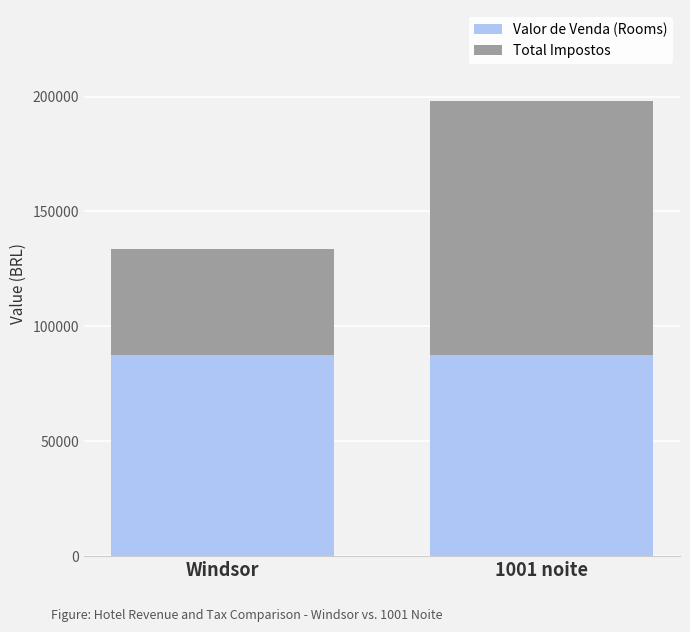

True or false: Valor de Venda (Rooms) has a value of 154749.4 at Windsor.

False